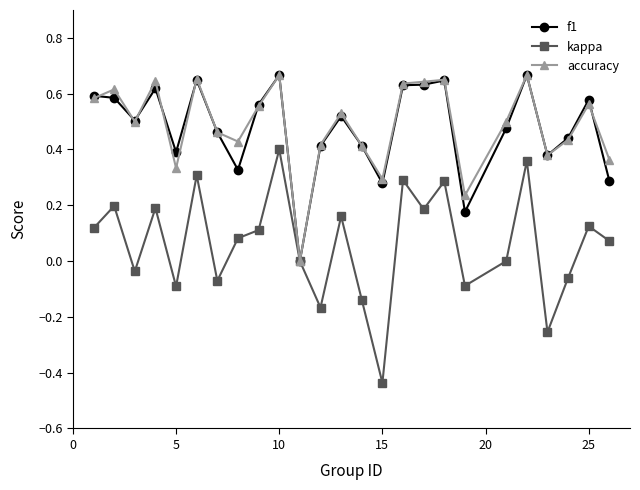

How many lines are shown in the chart?

3